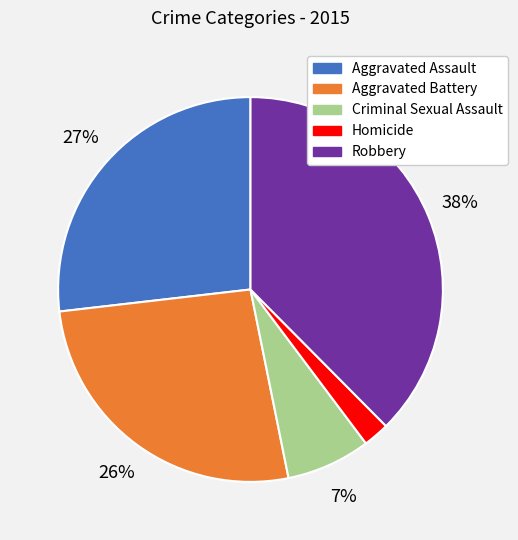

Count the number of slices in the pie.

5